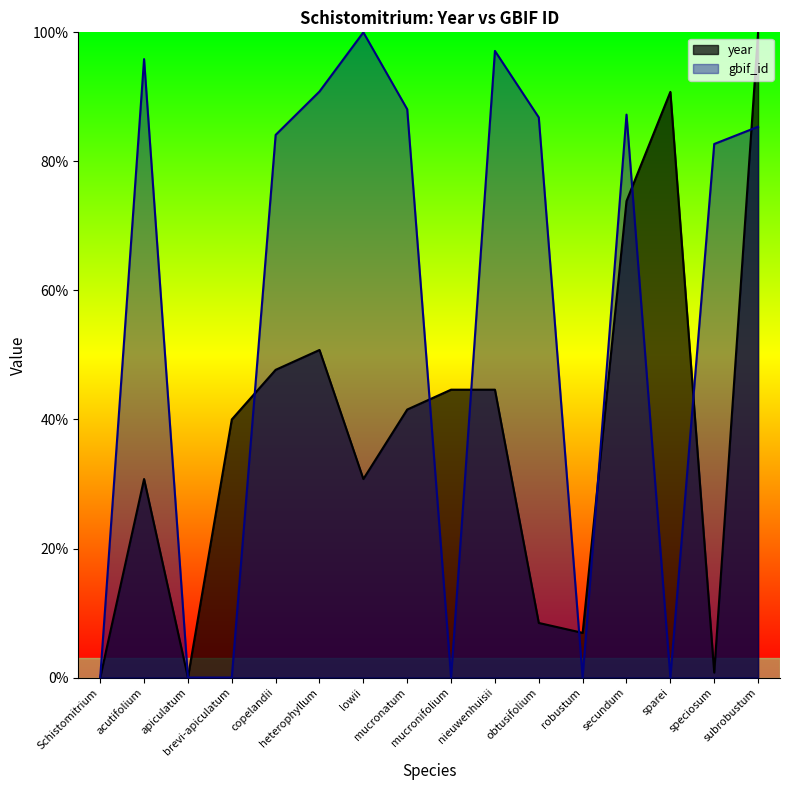

Does the chart display data point markers on the line(s)?

No